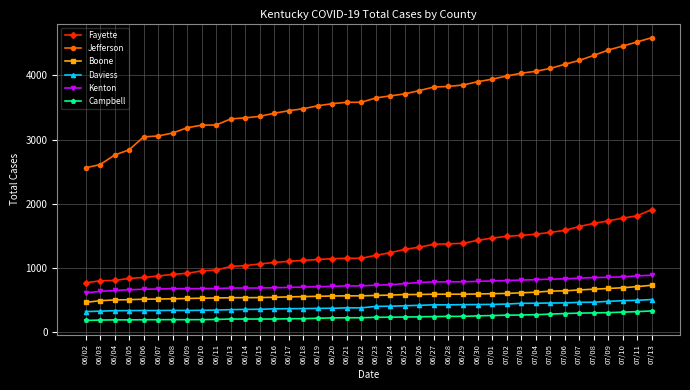

What is the label of the 7th point from the right?

07/06